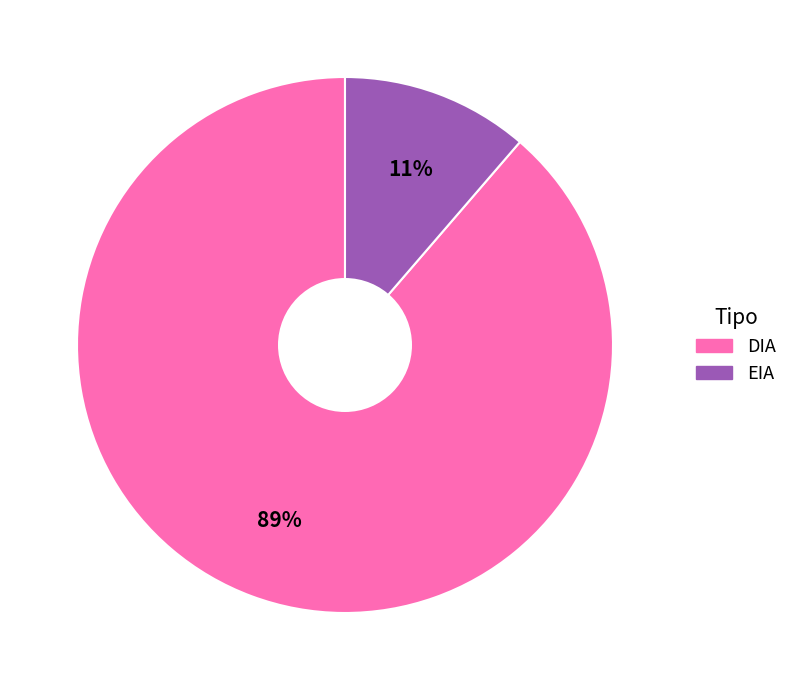

How many segments does this pie chart have?

2